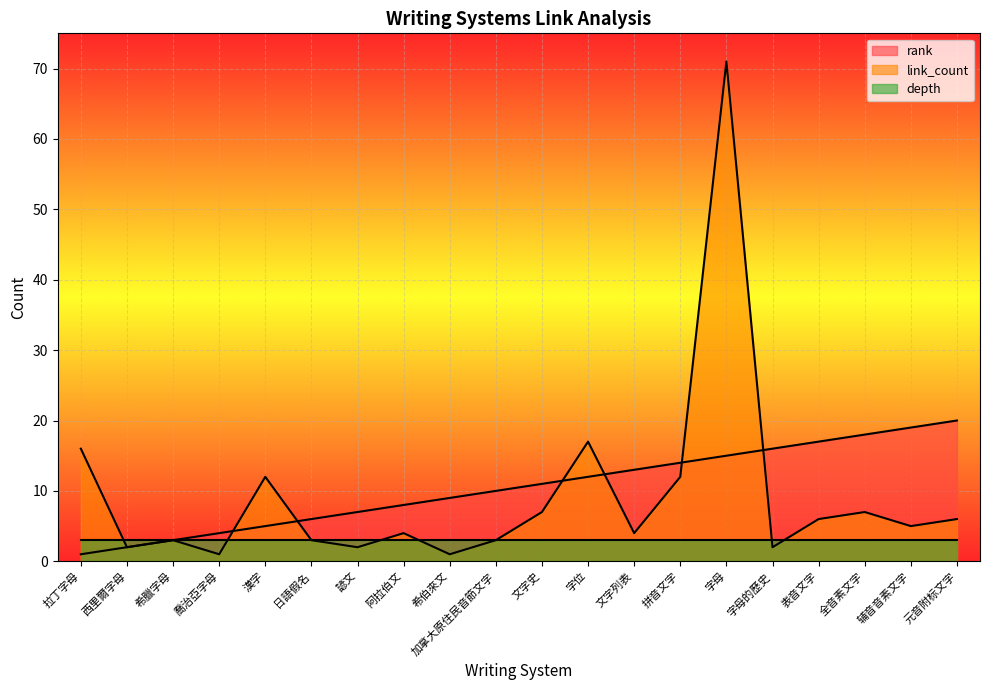

What is the difference between the maximum and minimum values in the link_count series?

70